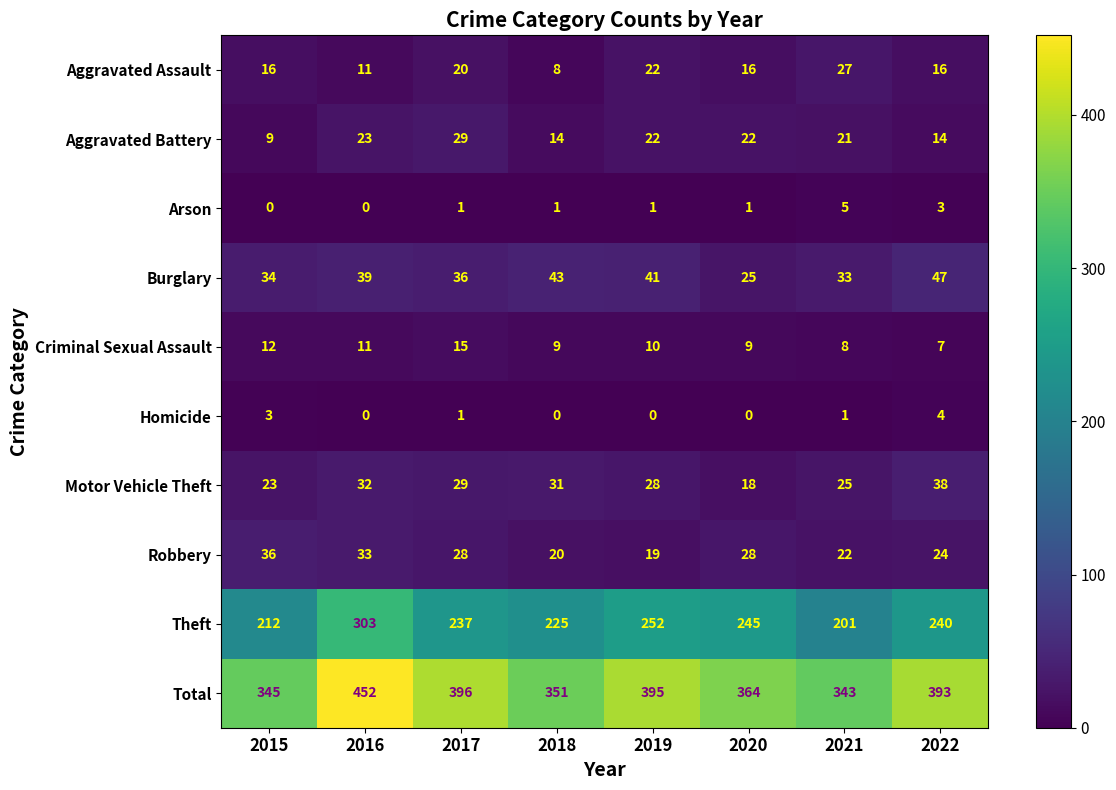

What is the approximate value of Aggravated Battery at 2022, to the nearest 10?

10